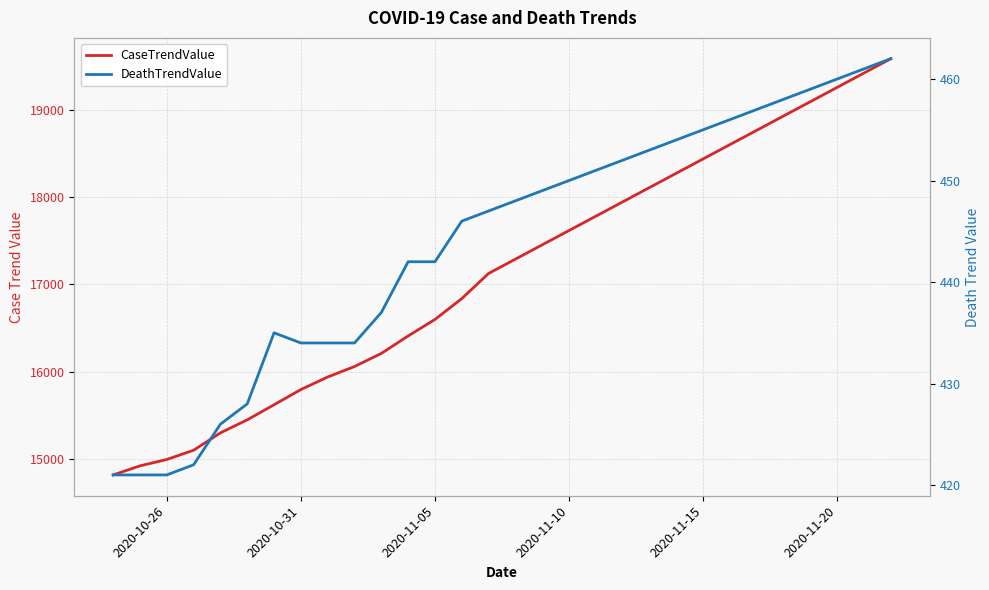

True or false: CaseTrendValue has more than 1 interior local peaks.

False